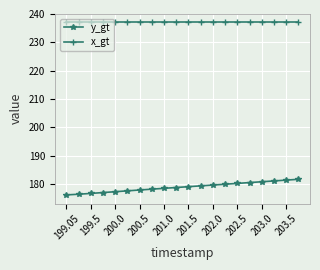

What is the smallest value displayed?

176.1